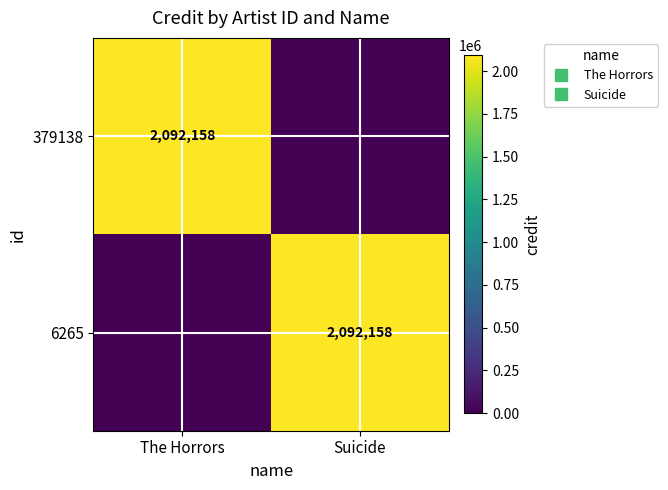

What is the difference between the highest and lowest values at Suicide?

2092158